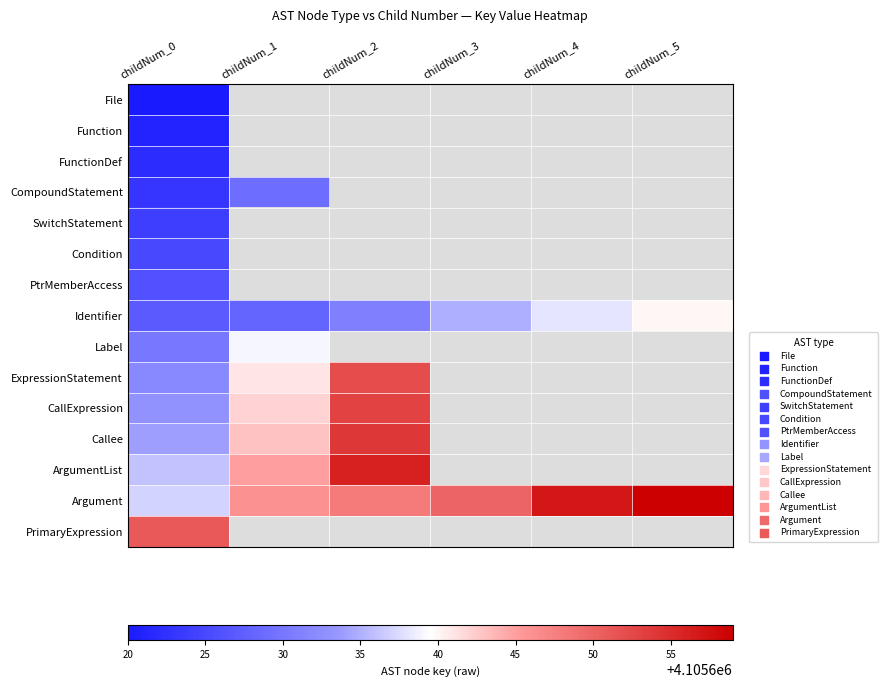

Rank the series by their maximum value, from highest to lowest.

Argument, ArgumentList, Callee, CallExpression, ExpressionStatement, PrimaryExpression, Identifier, Label, CompoundStatement, PtrMemberAccess, Condition, SwitchStatement, FunctionDef, Function, File